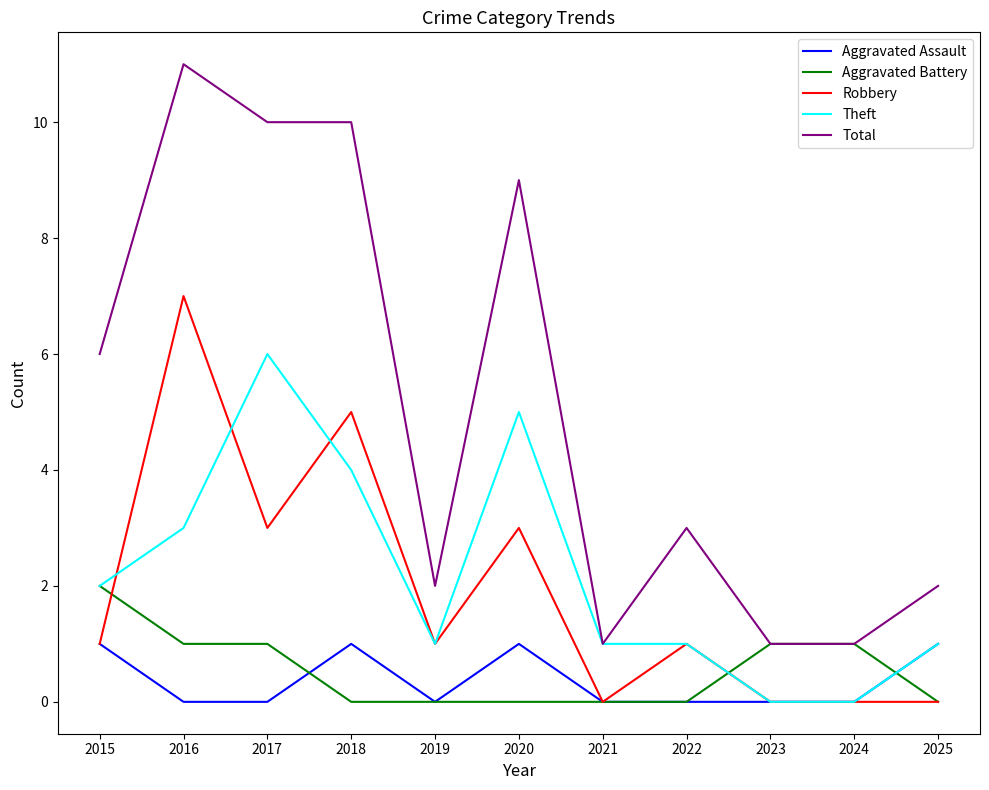

Which series has the largest total across all categories?

Total